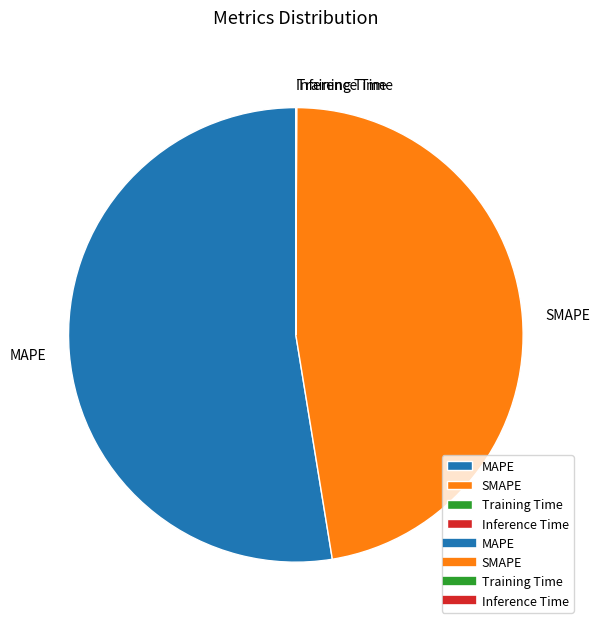

What is the largest slice in the pie chart?

MAPE